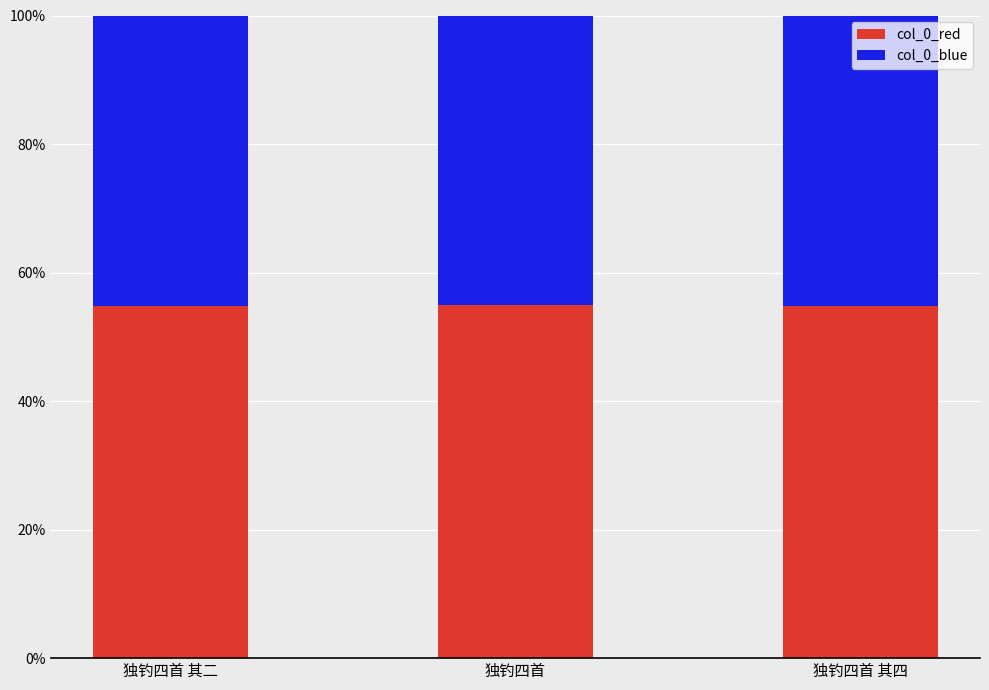

List the series in order of their peak value, highest first.

col_0_red, col_0_blue